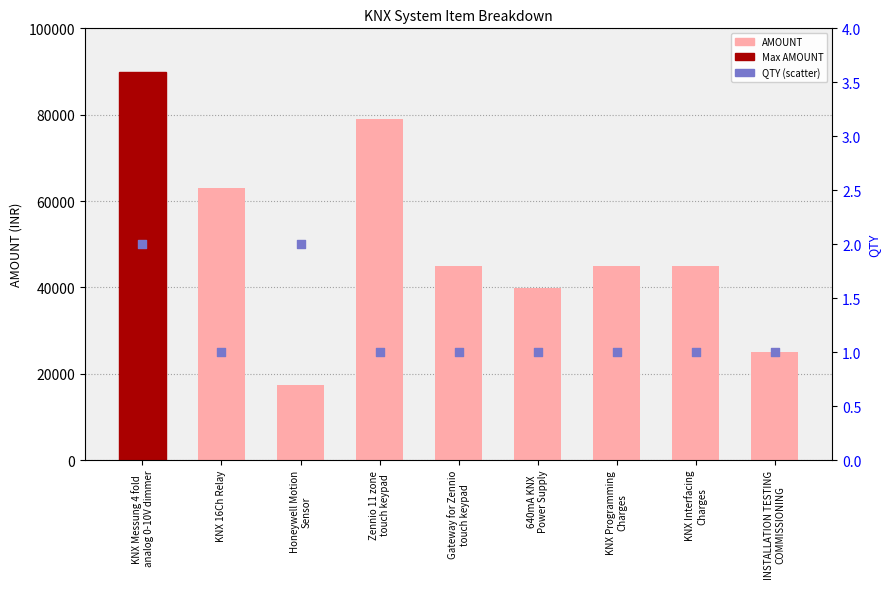

What is the total value across all series at KNX Interfacing
Charges?

45001